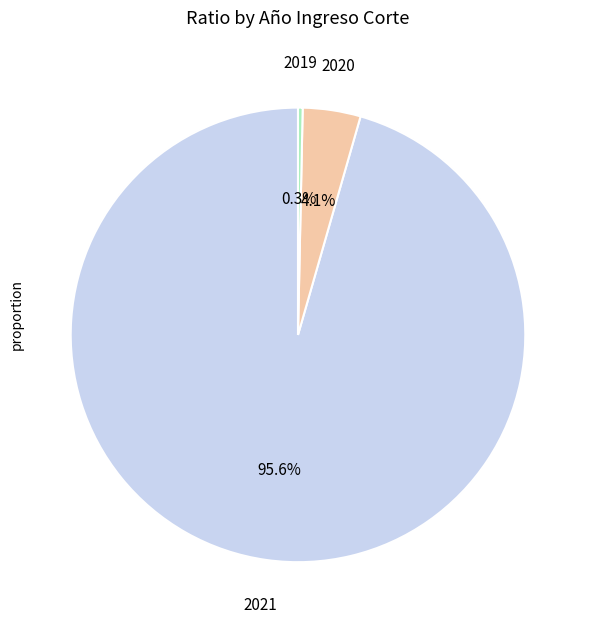

Does any single category account for the majority?

Yes